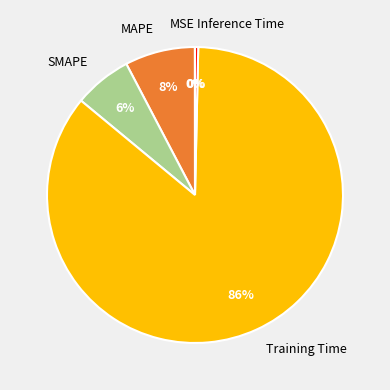

Is it true that SMAPE is 20% of the pie?

False